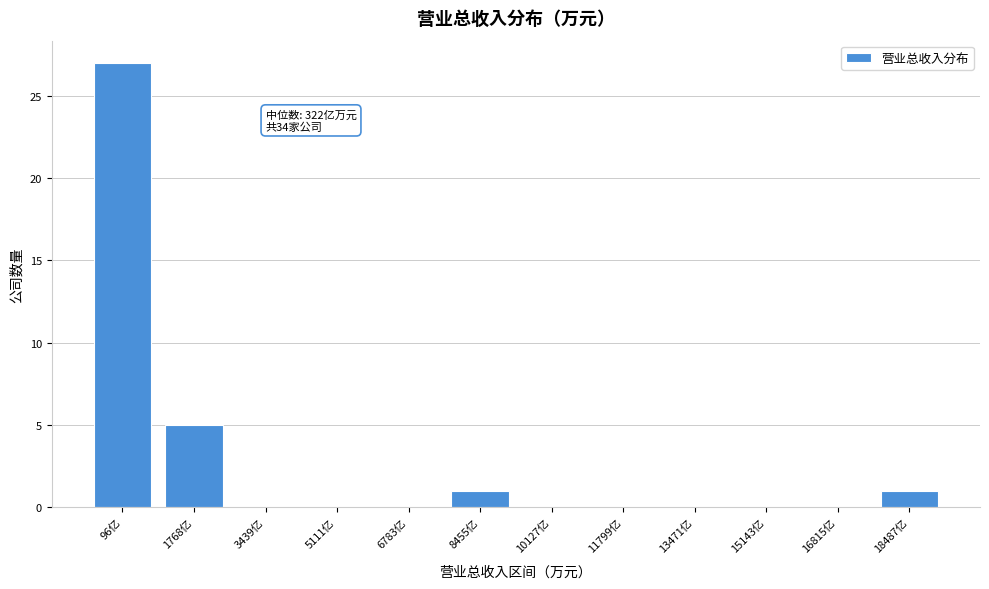

Reading left to right, list all the values displayed in this chart.

96亿=27	1768亿=5	3439亿=0	5111亿=0	6783亿=0	8455亿=1	10127亿=0	11799亿=0	13471亿=0	15143亿=0	16815亿=0	18487亿=1